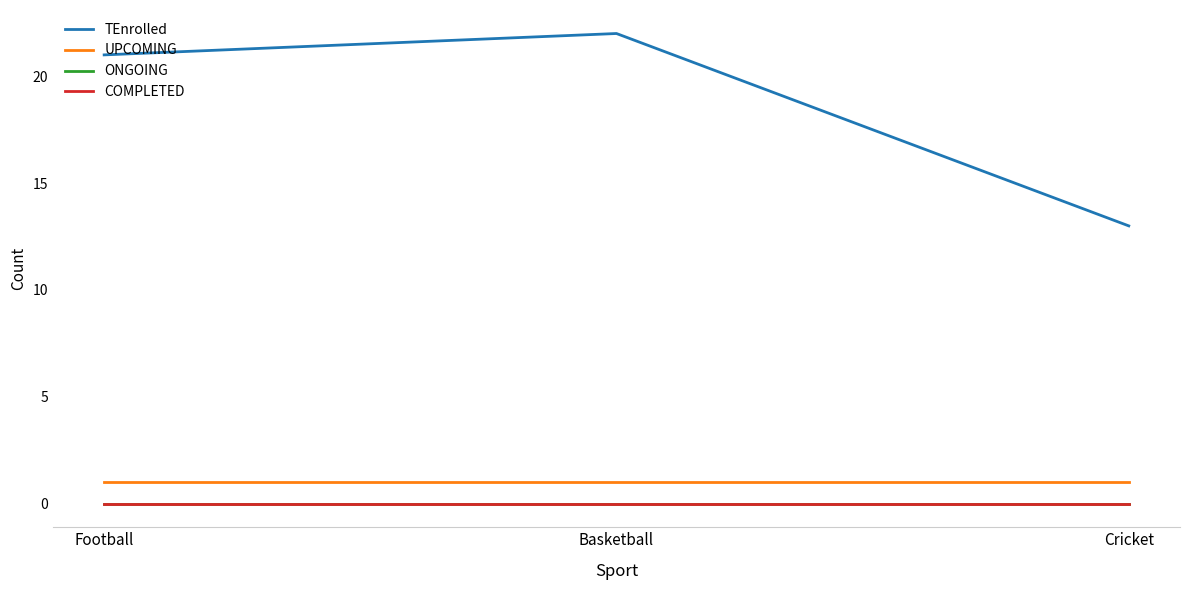

The value of UPCOMING at Football is 1. True or false?

True